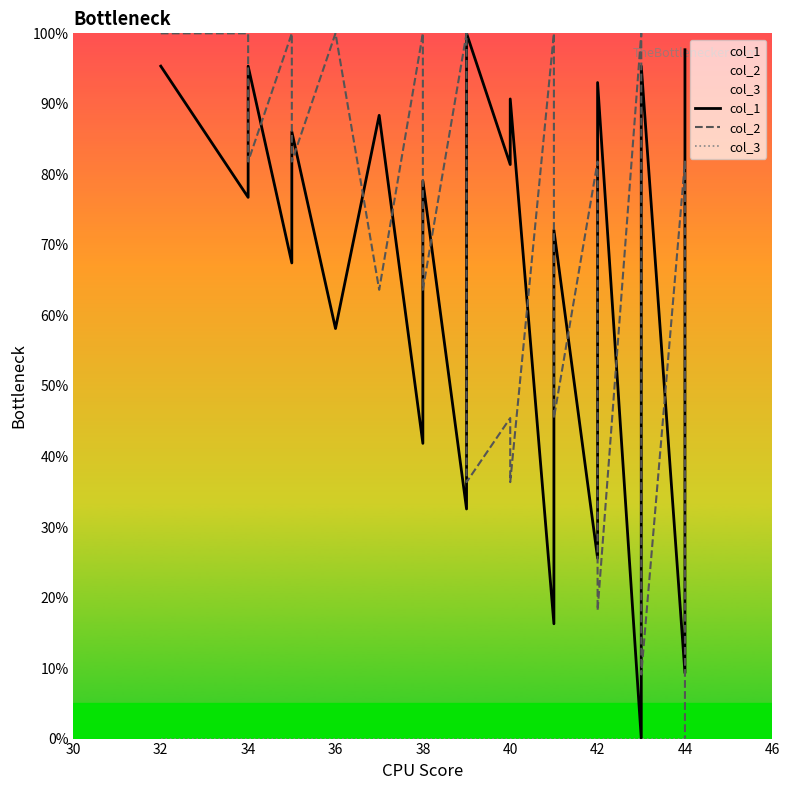

In col_2, how many points are lower than both neighbors (excluding endpoints)?

9